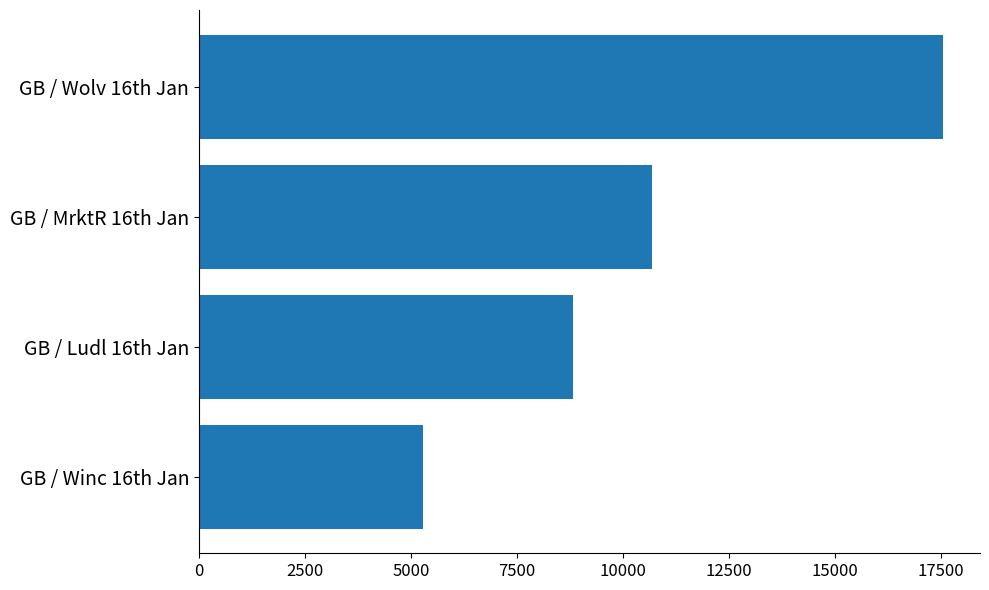

What is the greatest value displayed?

17541.4